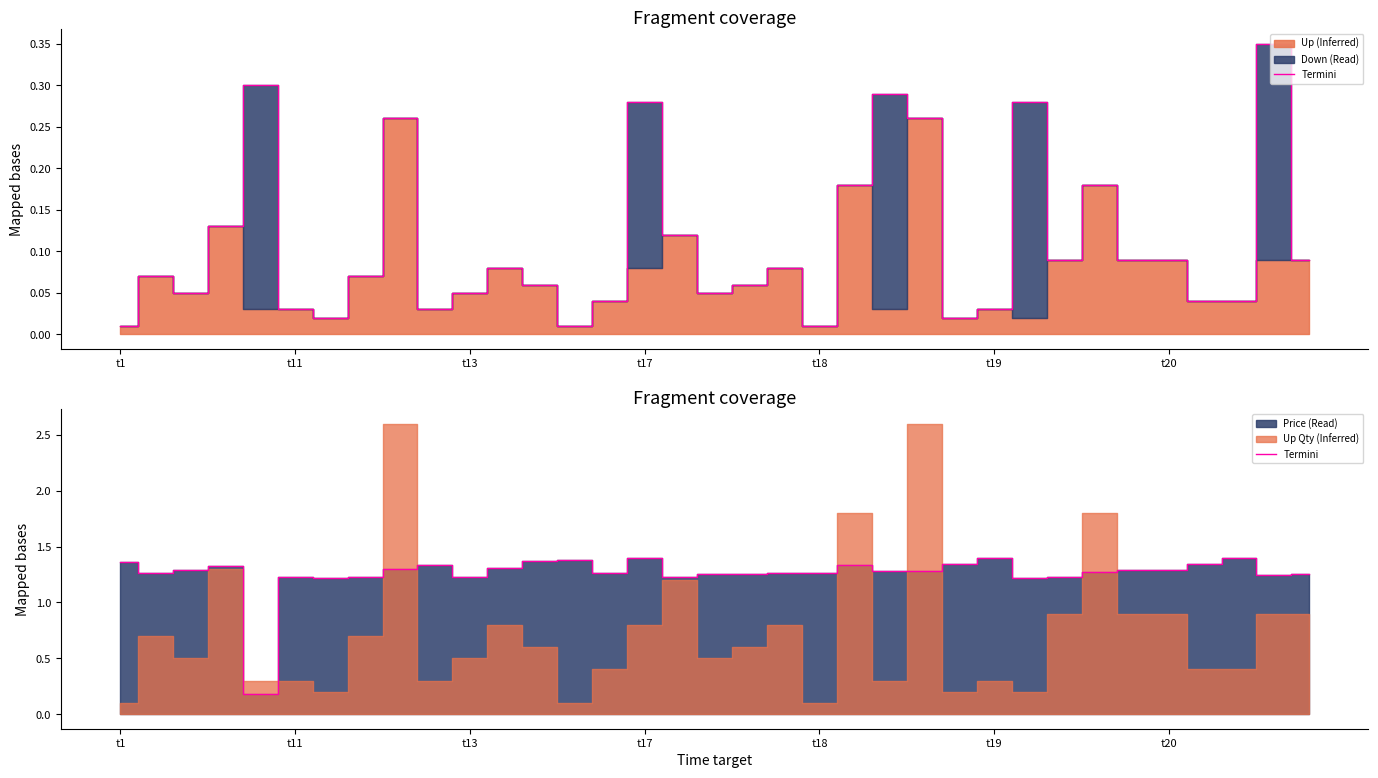

The value at 14 is 1.3. True or false?

True